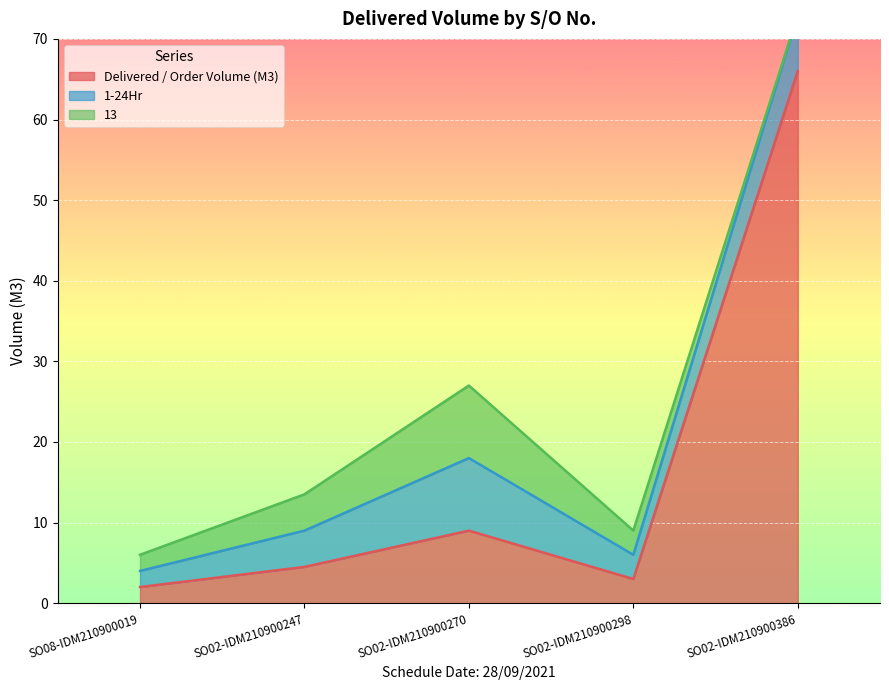

Does the chart display data point markers on the line(s)?

No